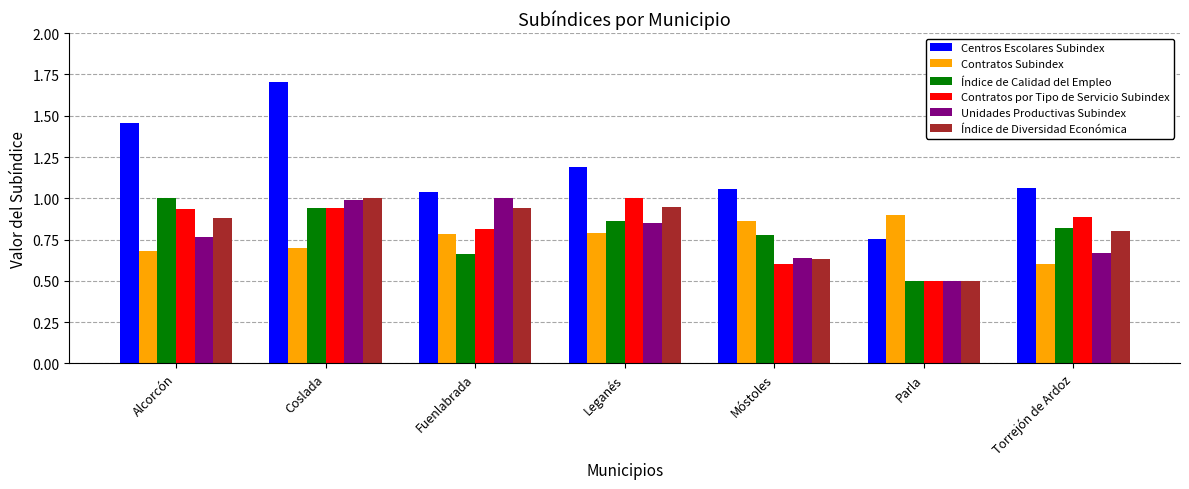

At which category is the sum across all series the highest?

Coslada